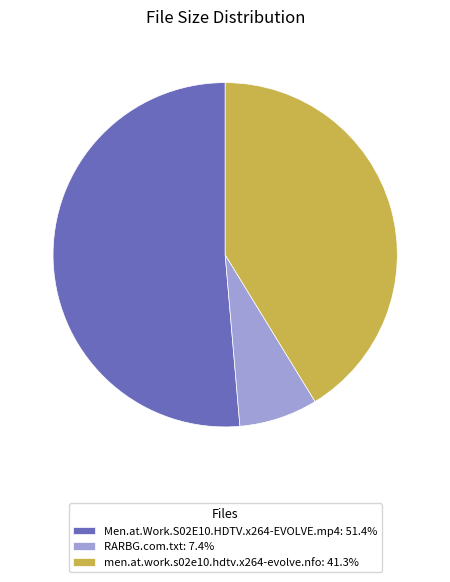

Is it true that men.at.work.s02e10.hdtv.x264-evolve.nfo is 41% of the pie?

True